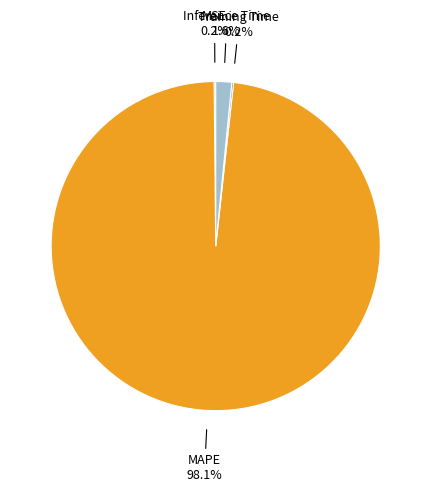

Is there a majority slice in this chart?

Yes